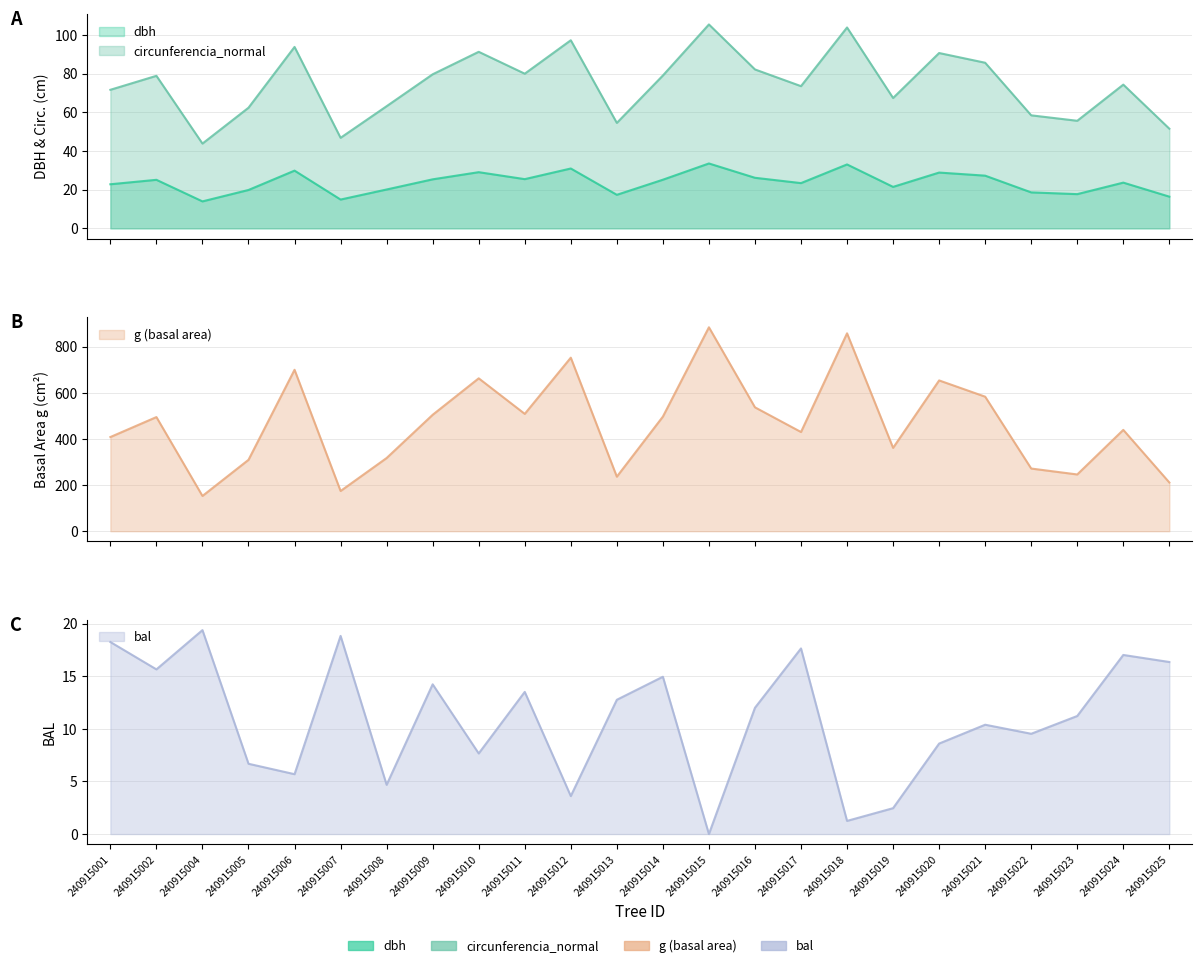

What are all the series names shown in the legend?

dbh, g, bal, circunferencia_normal